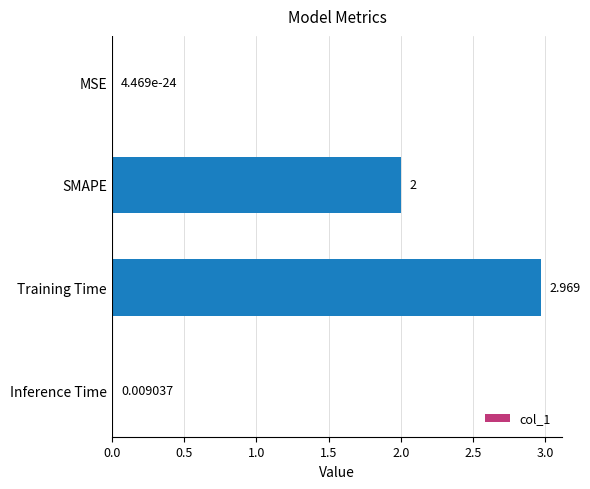

At which label is the value closest to 1?

Inference Time